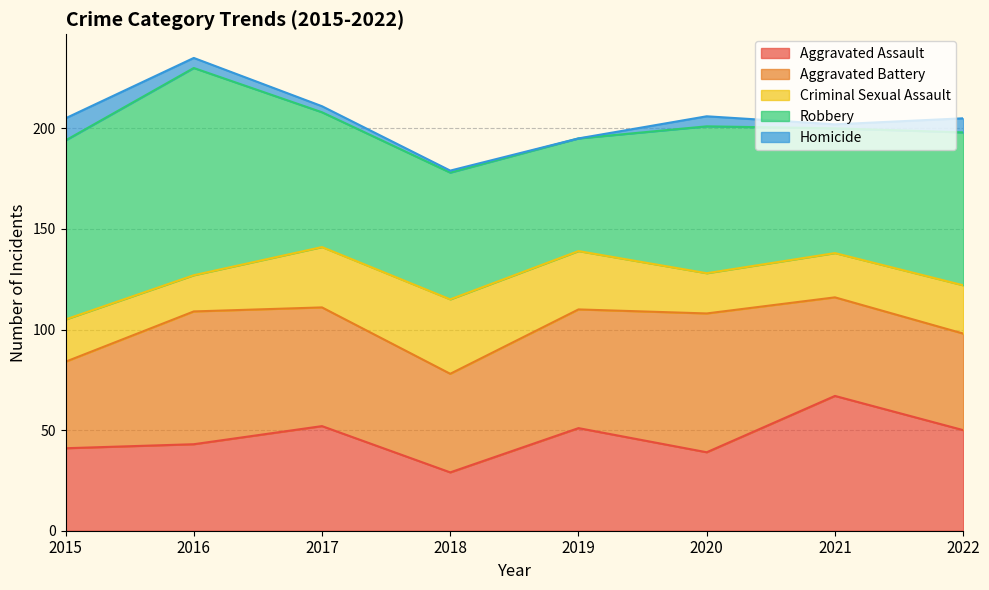

What is the minimum value for Robbery?

56